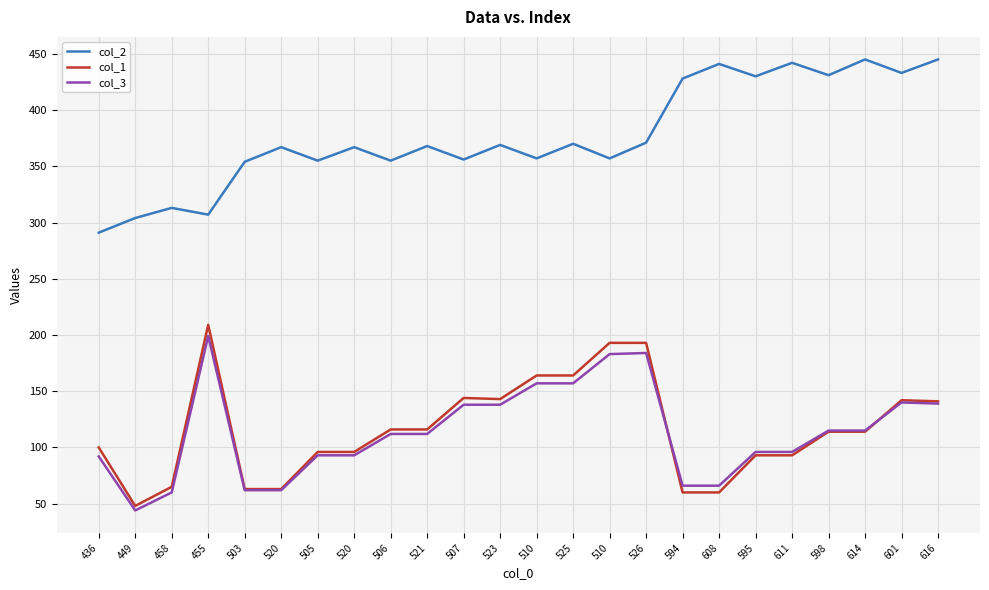

What is the label of the 1st point from the right?

616